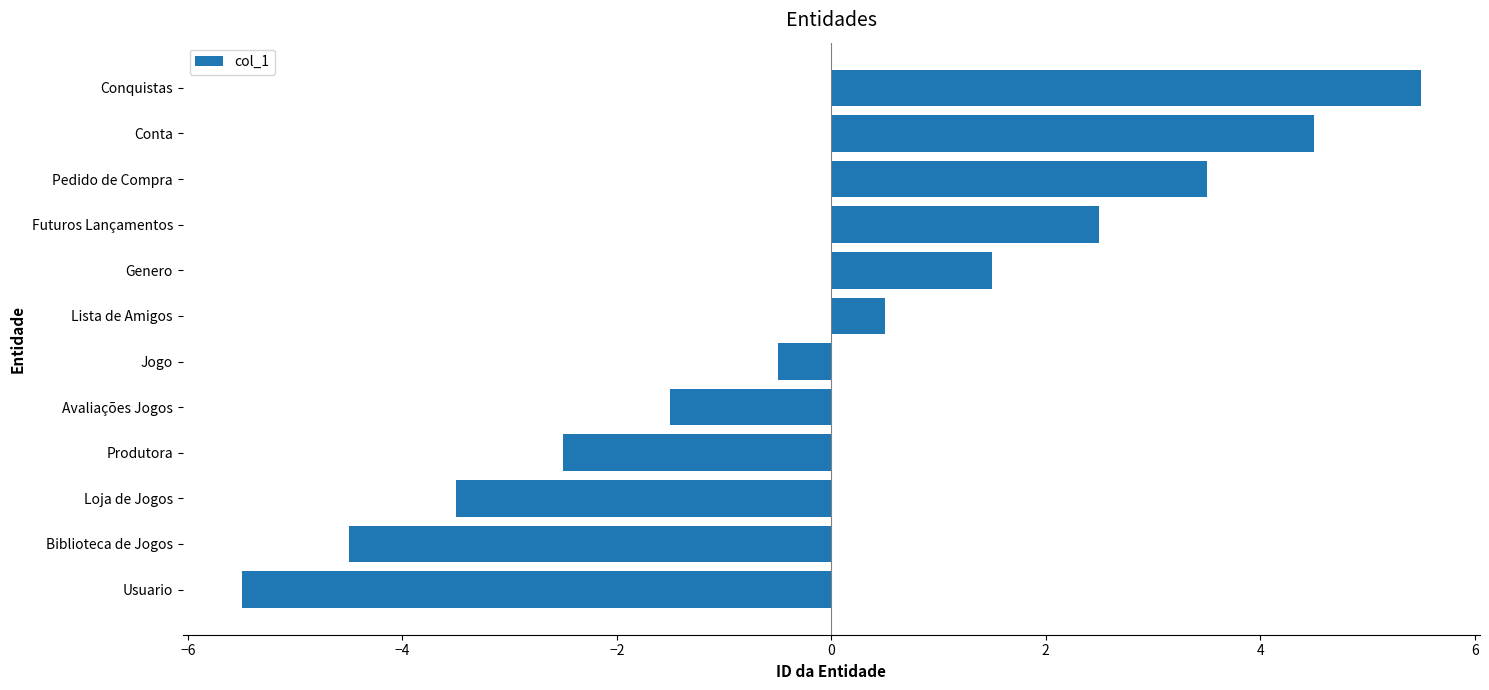

What is the change in value from Produtora to Conta?

+7.0